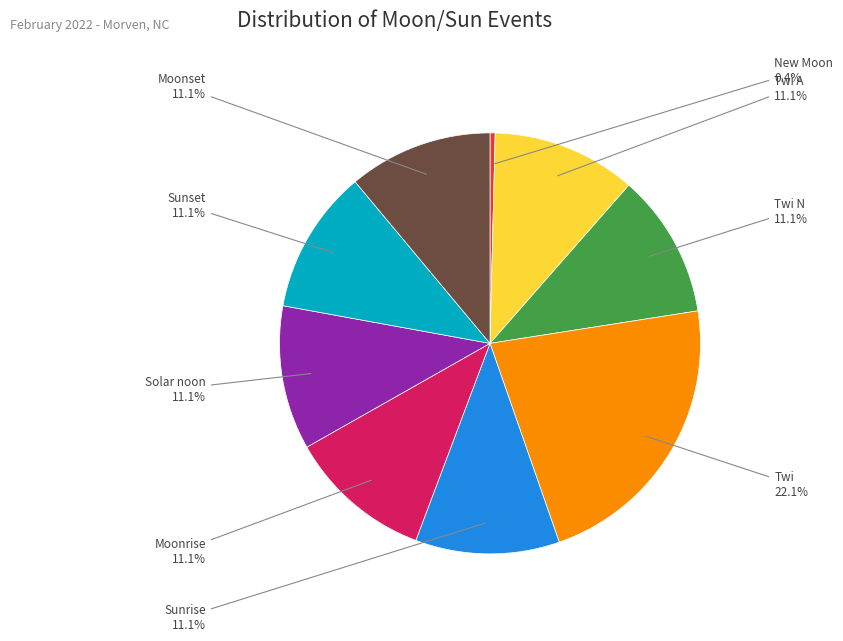

Which category has the smallest portion of the pie?

New Moon